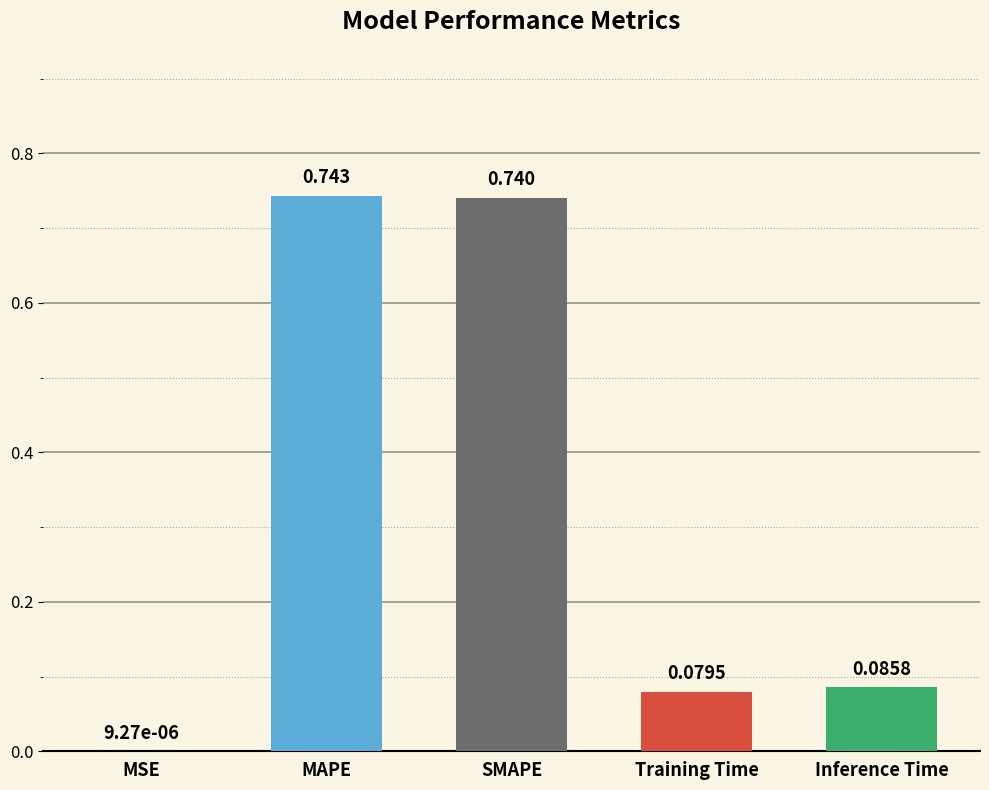

Which has a higher value, MSE or Training Time?

Training Time